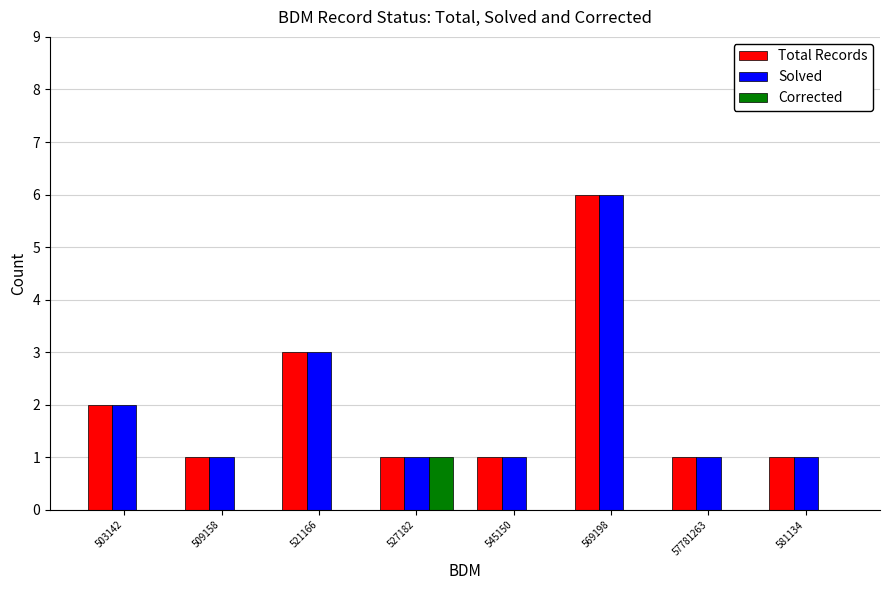

What is the spread (max minus min) of values at 569198?

6